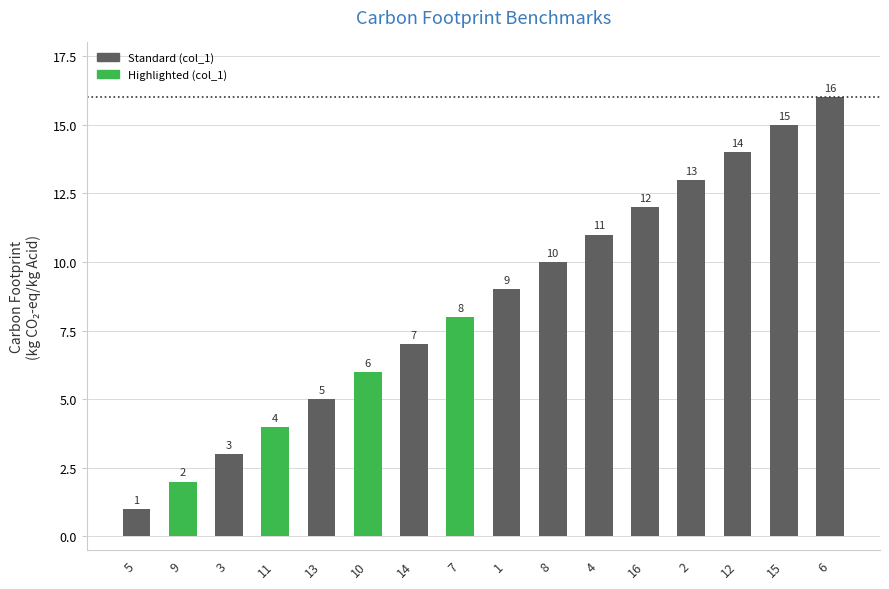

True or false: the data shows 8 at 7.

True